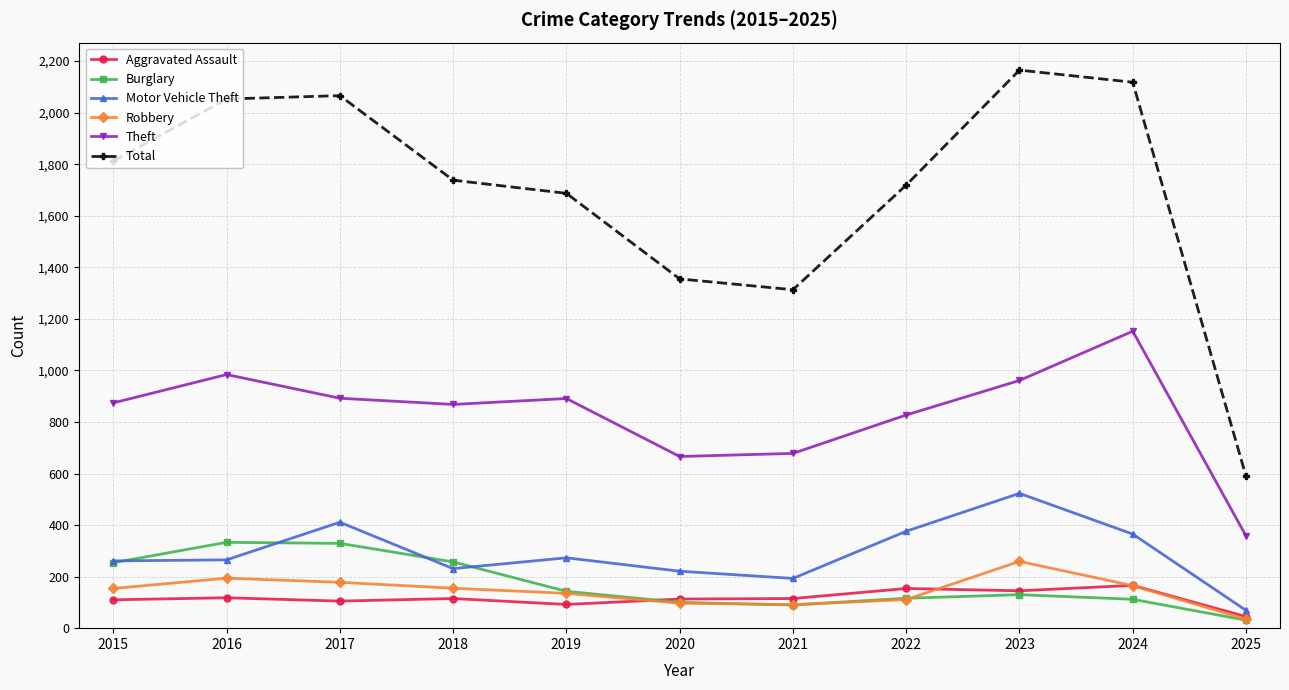

The Motor Vehicle Theft series shows 357 at 2016. True or false?

False